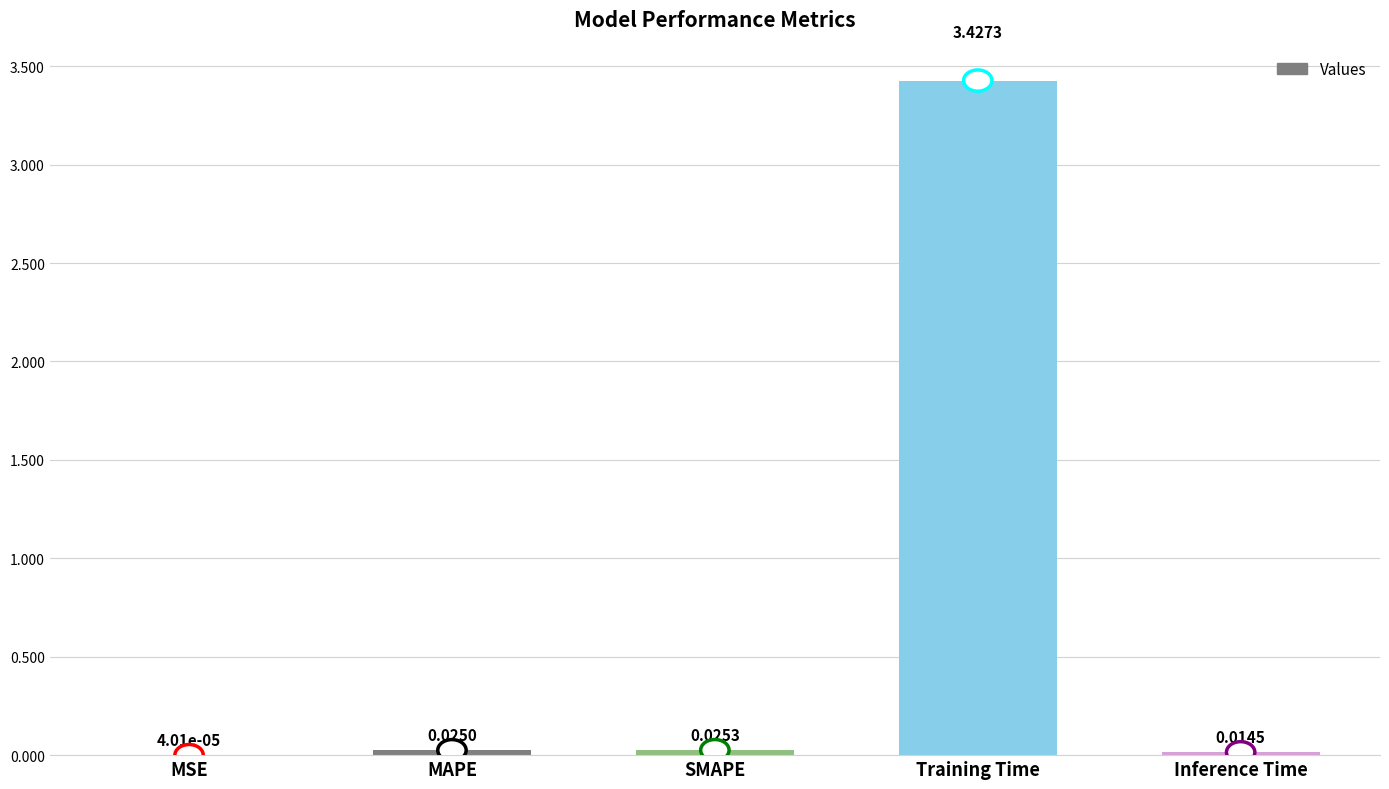

Which category has the highest value across all series?

Training Time